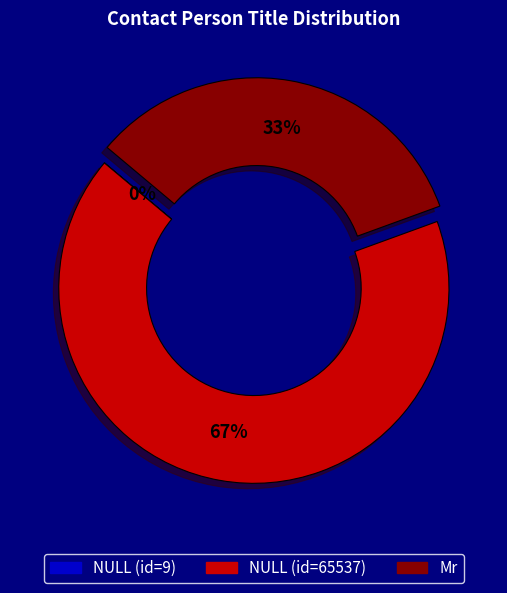

Is there any slice that represents more than half of the pie?

Yes